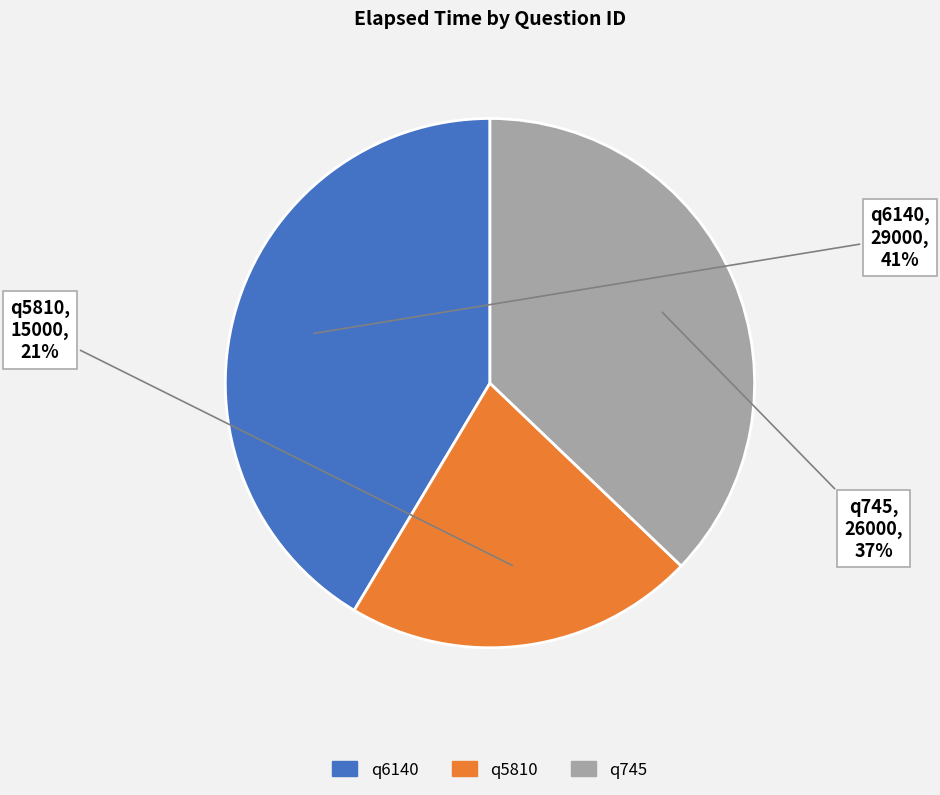

Does q5810 account for over 50% of the chart?

No